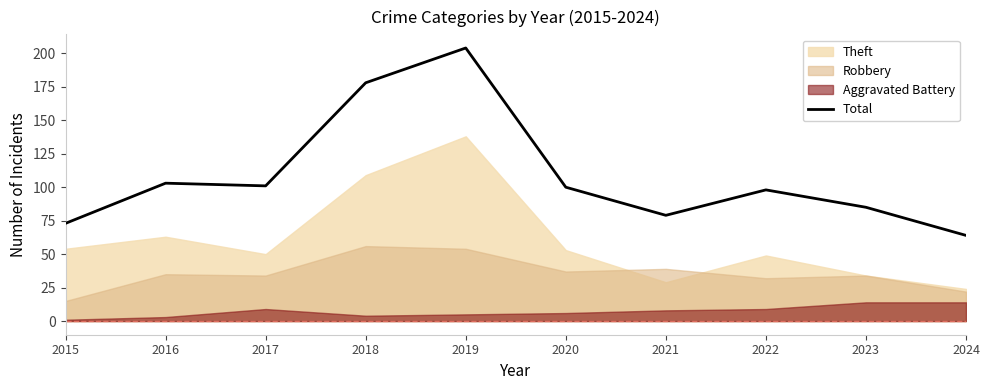

What is the sum of the values at 2018 and 2024?

242